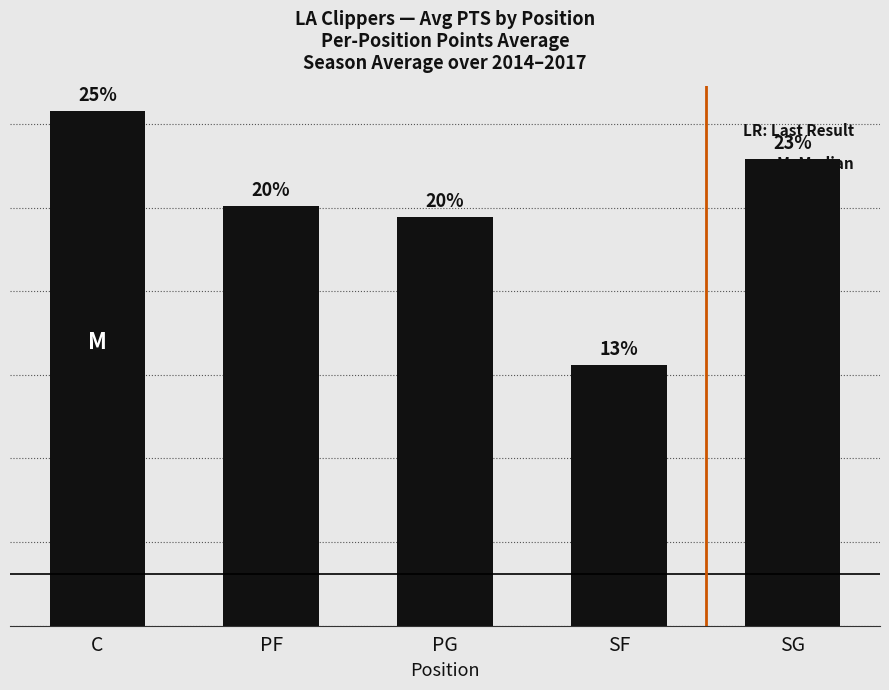

What is the greatest value displayed?

12.3